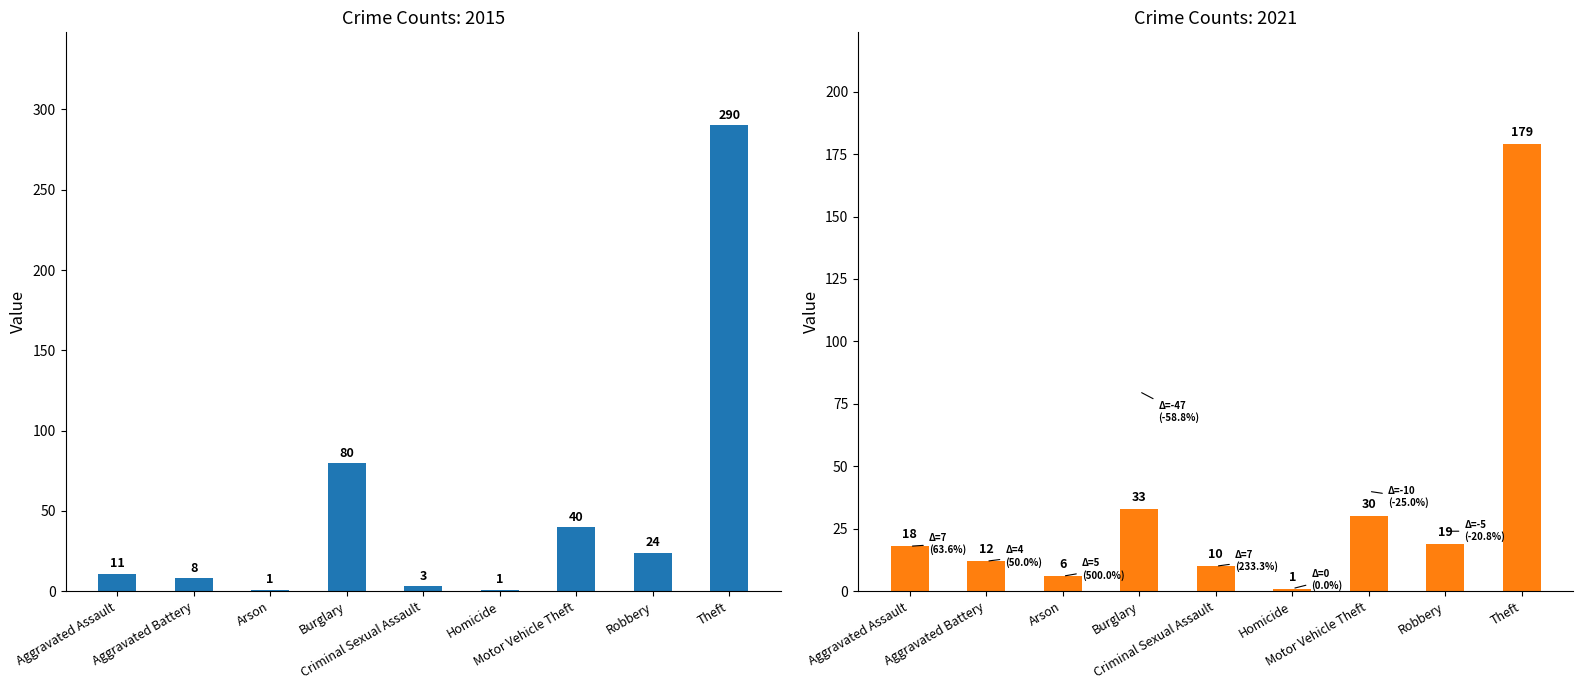

At how many categories does at least one series exceed 181?

1